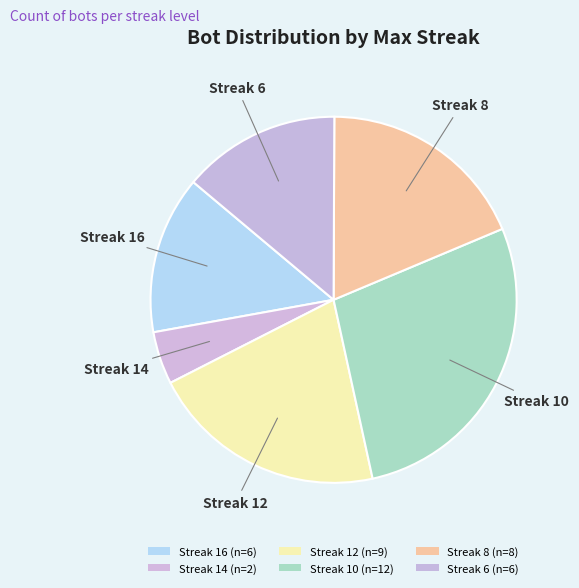

Does any single category account for the majority?

No